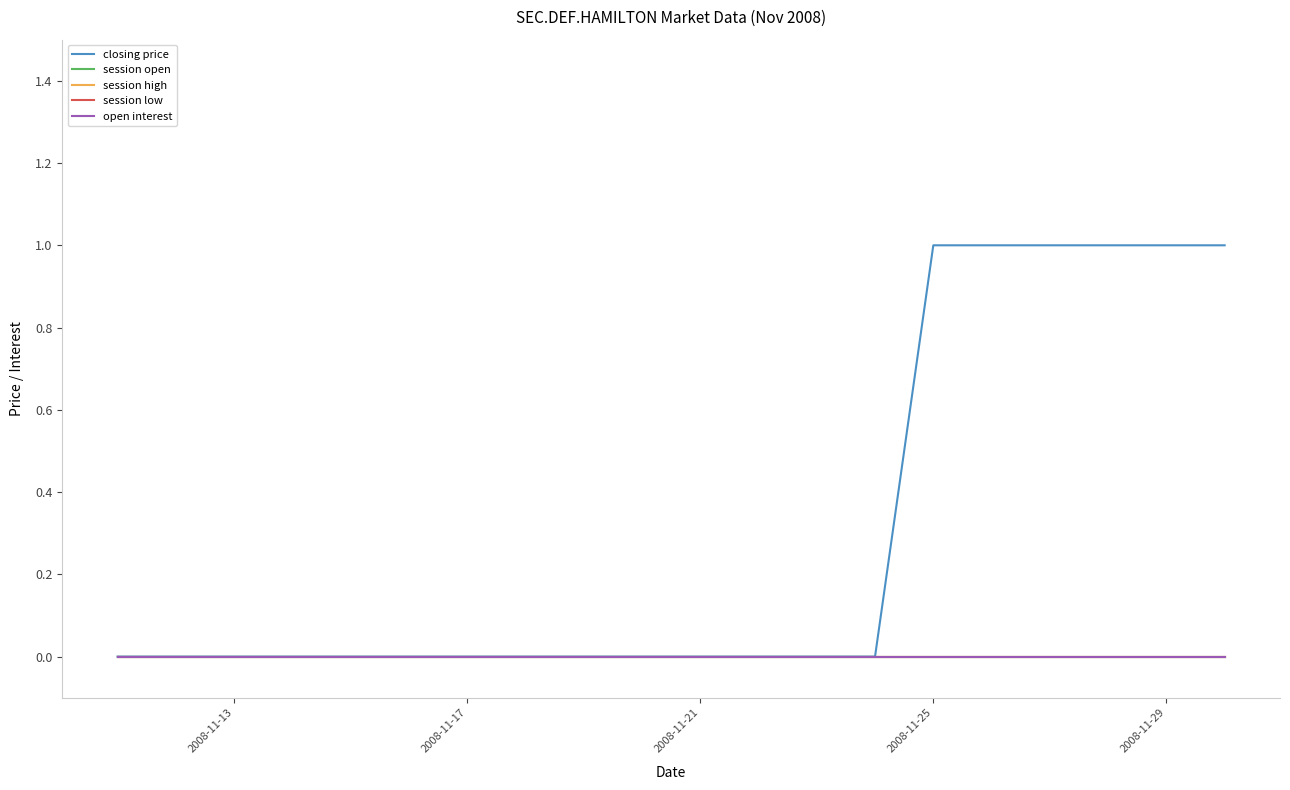

Which category has the highest value across all series?

2008-11-25